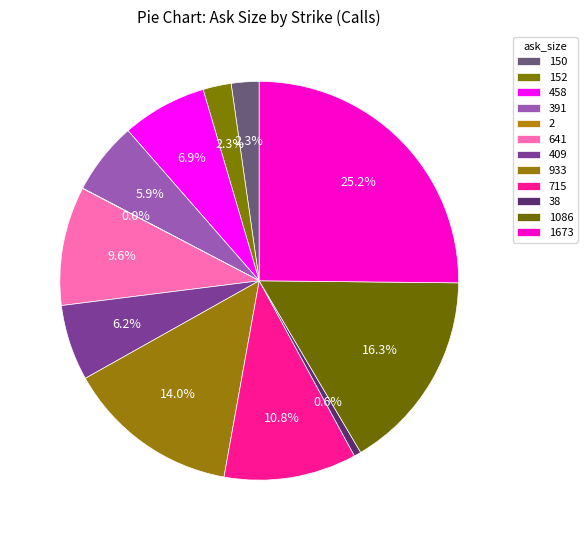

The 933 slice represents 14% of the pie. True or false?

True